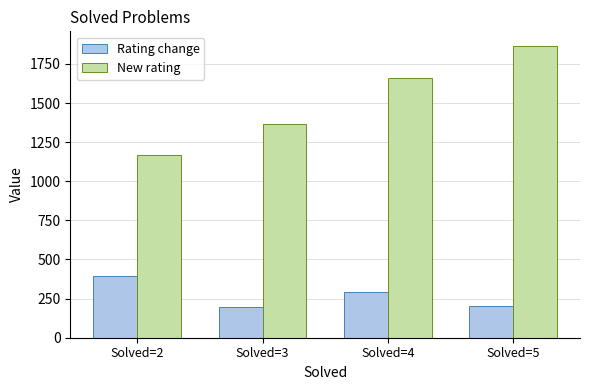

How many groups of bars are there?

4